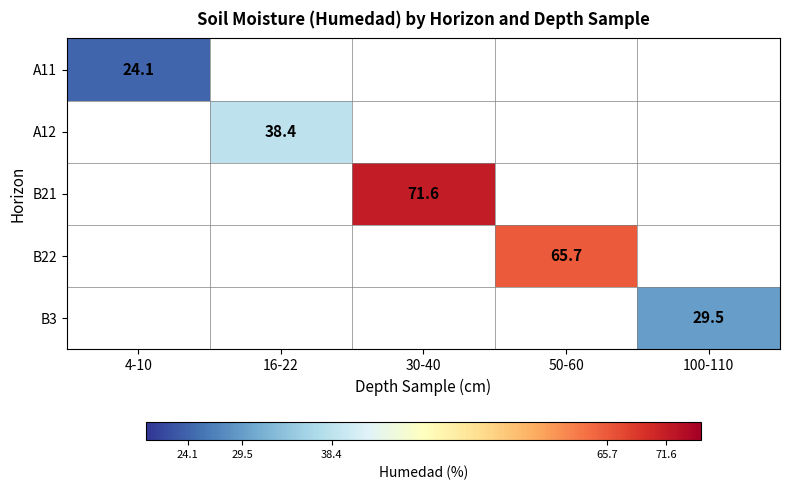

Is it true that A11 equals 41.3 at 4-10?

False